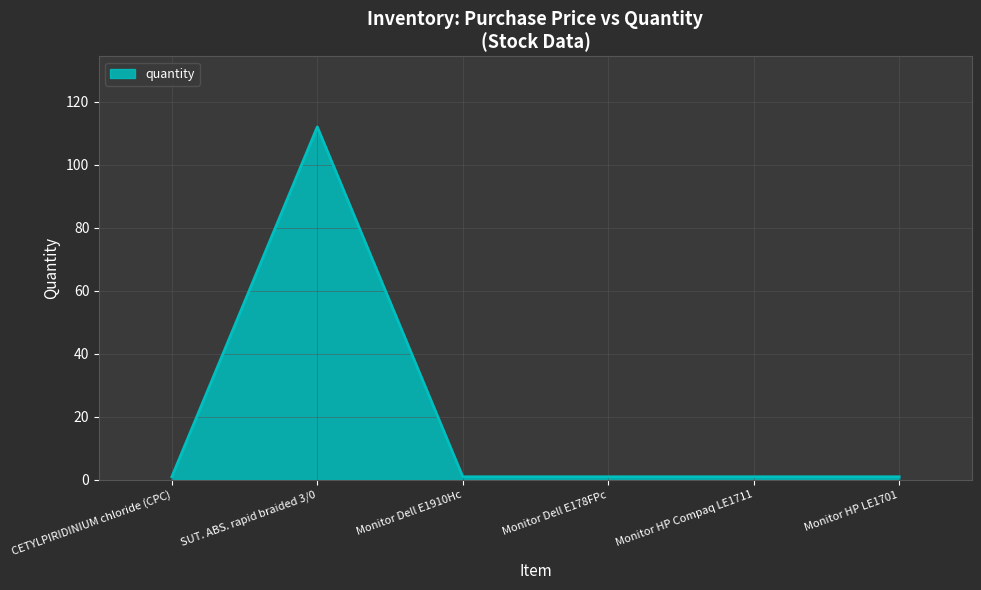

Between Monitor HP Compaq LE1711 and SUT. ABS. rapid braided 3/0, which is larger?

SUT. ABS. rapid braided 3/0